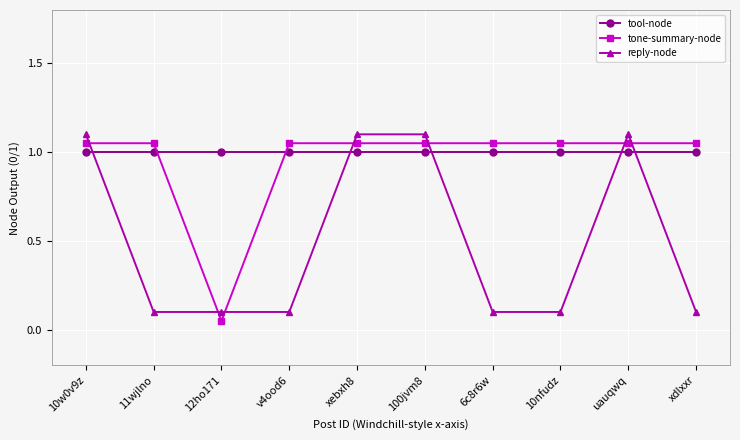

Between 11wjlno and uauqwq, which series saw the biggest shift?

reply-node